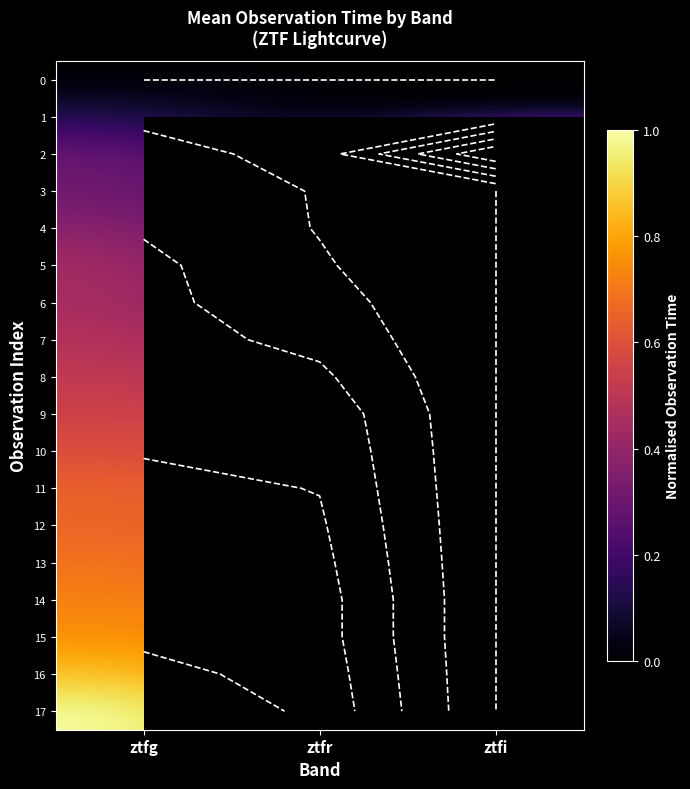

Rank the series by their maximum value, from lowest to highest.

0, 1, 3, 4, 5, 6, 7, 8, 9, 10, 11, 12, 13, 14, 15, 16, 2, 17